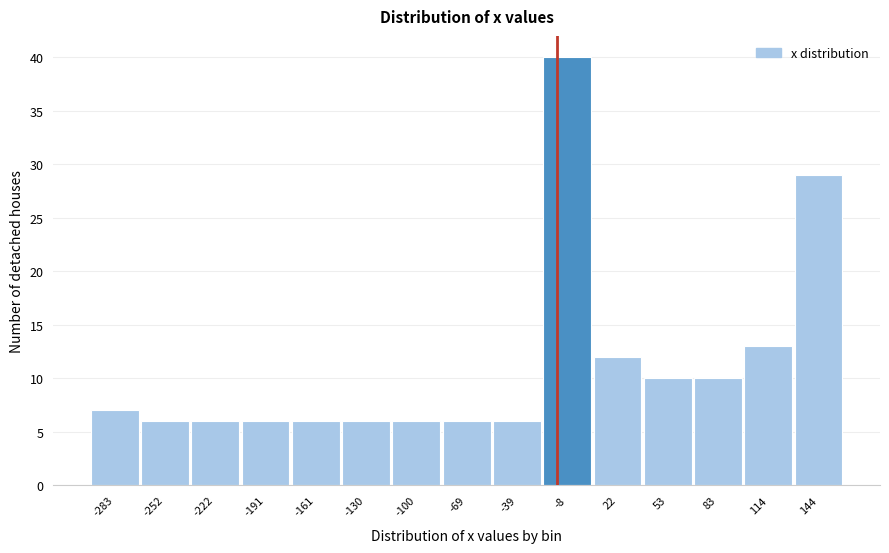

Reading right to left, list all the values displayed in this chart.

29	13	10	10	12	40	6	6	6	6	6	6	6	6	7